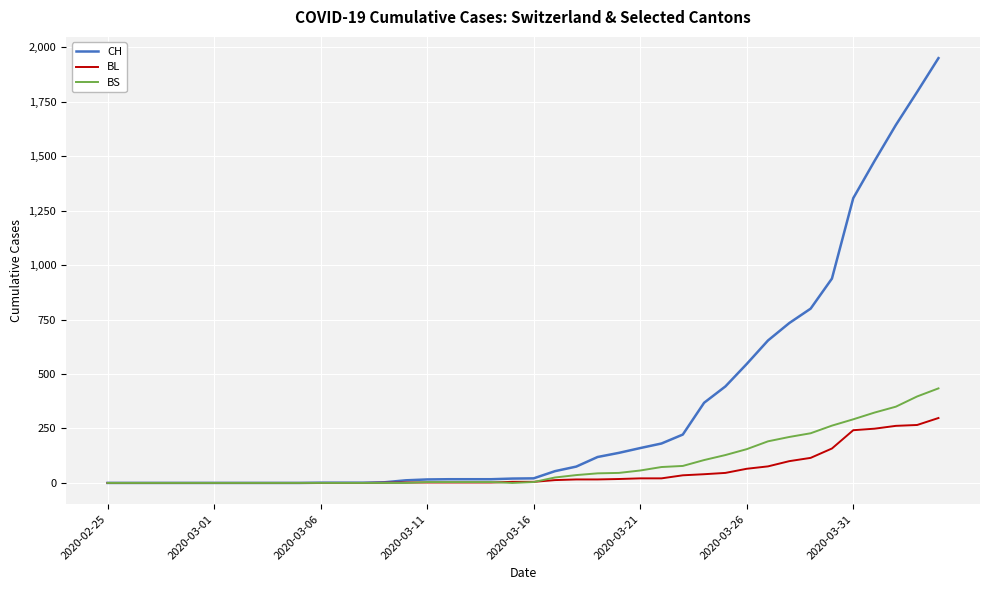

Which series has the largest total across all categories?

CH